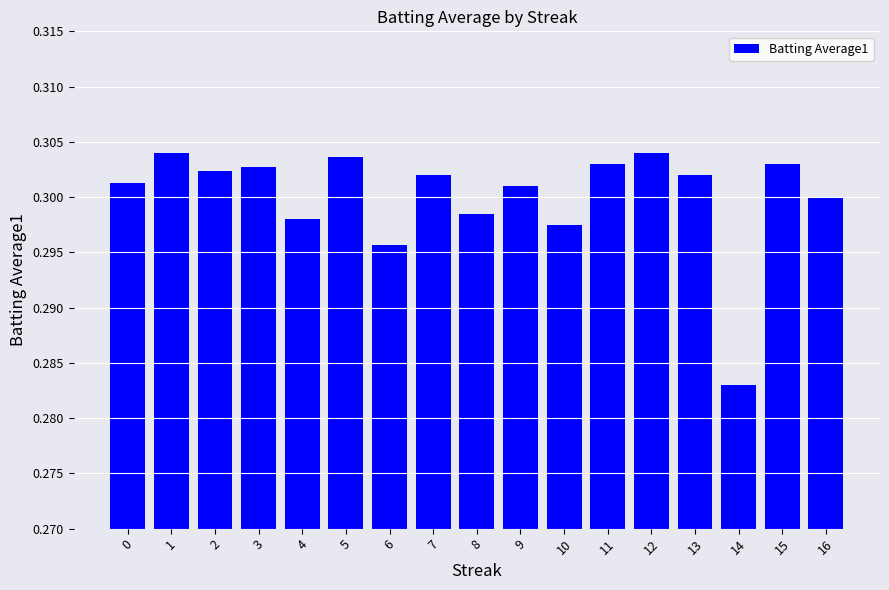

True or false: the data shows 0.5 at 4.

False